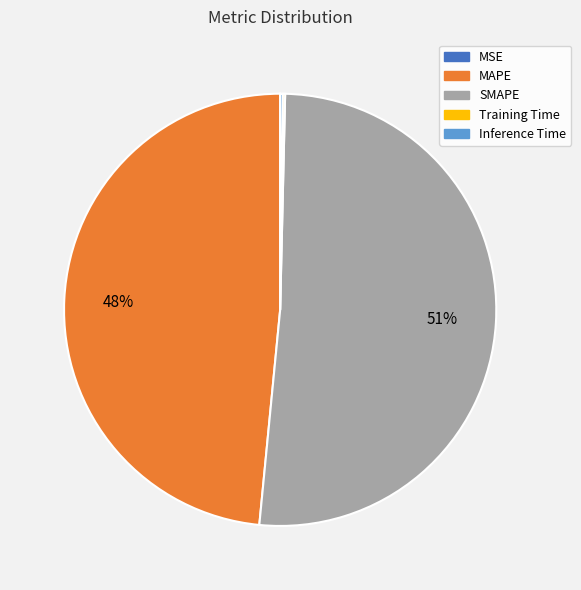

True or false: SMAPE accounts for 59% of the total.

False